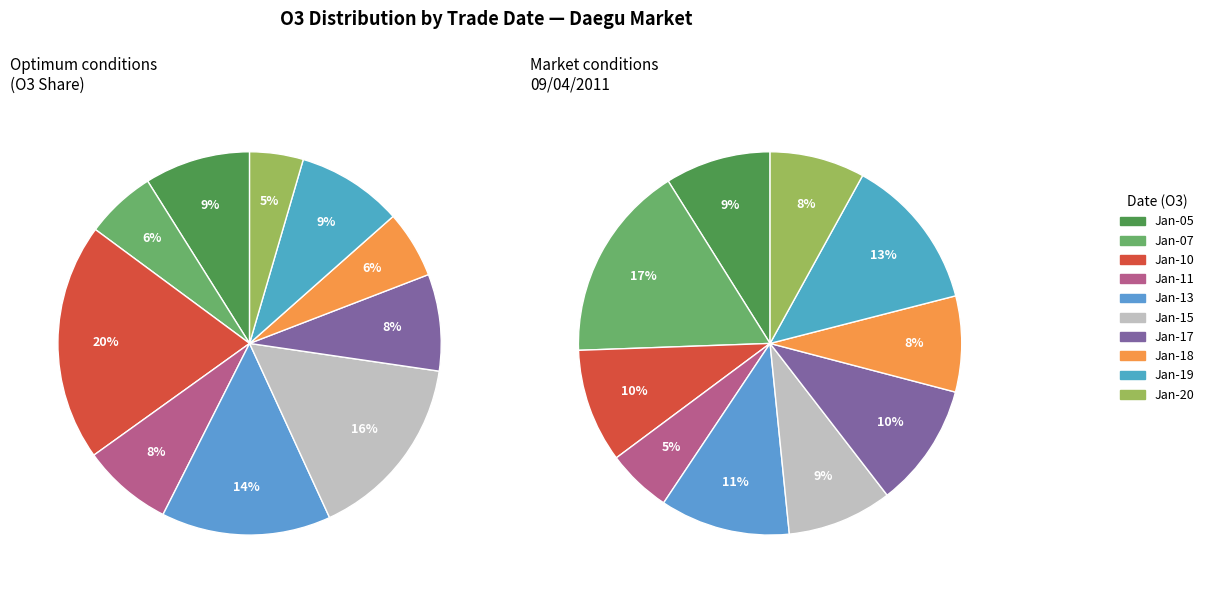

Does any single category account for the majority?

No